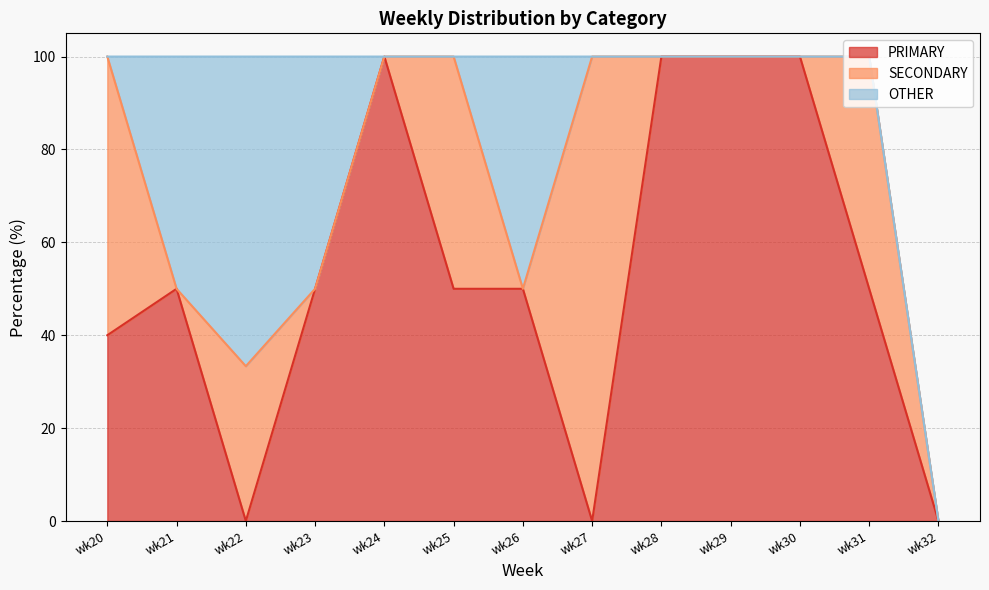

What is the difference between the maximum and minimum values in the OTHER series?

66.7